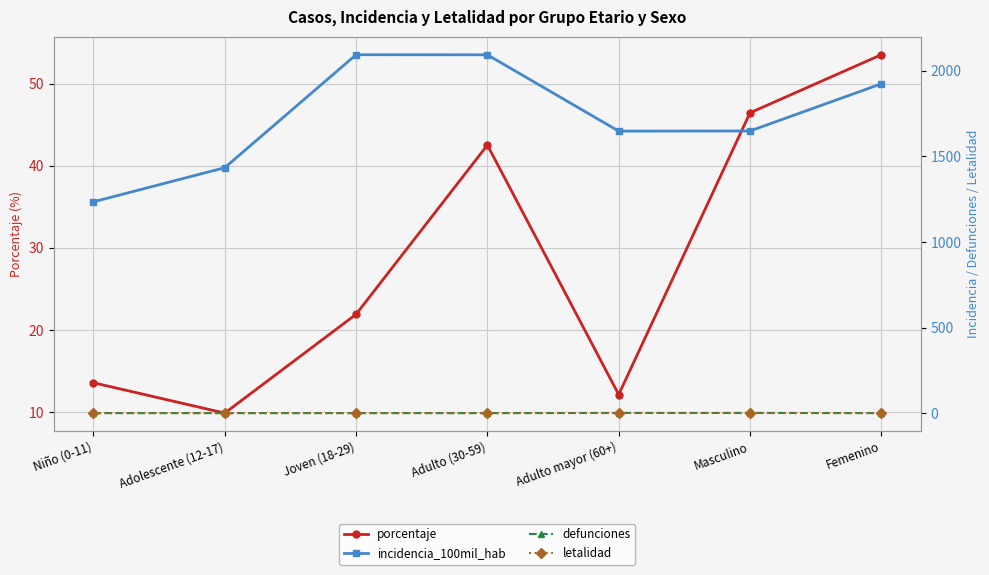

At which category does the chart reach its minimum across all series?

Niño (0-11)